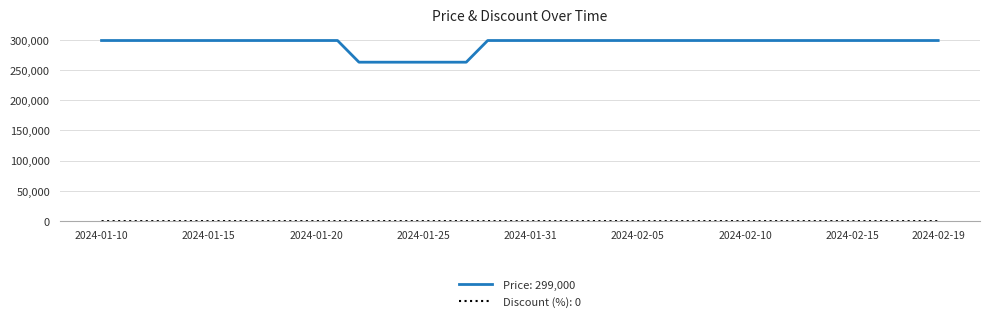

Which series has the largest range (max minus min)?

Price: 299,000